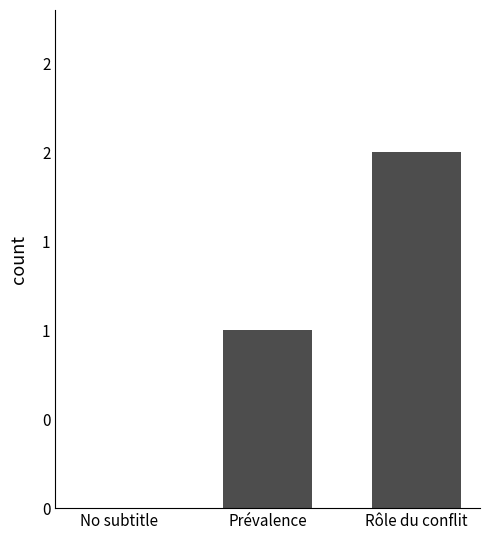

Reading left to right, transcribe all the data shown in this chart.

No subtitle=0	Prévalence=1	Rôle du conflit=2